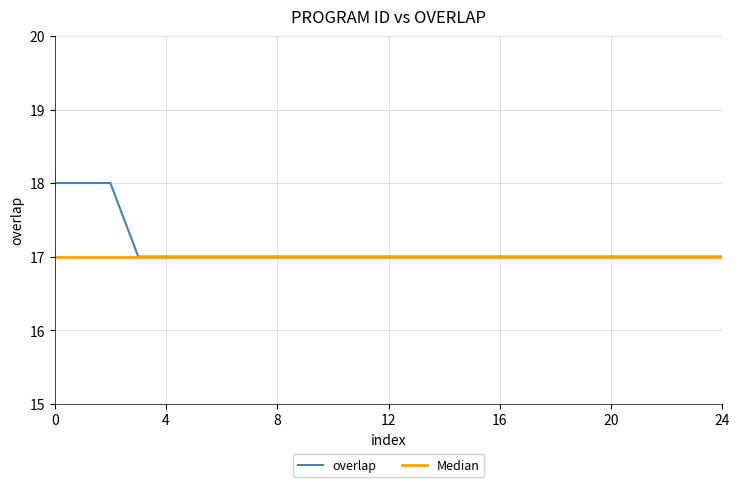

What is the maximum value for overlap?

18